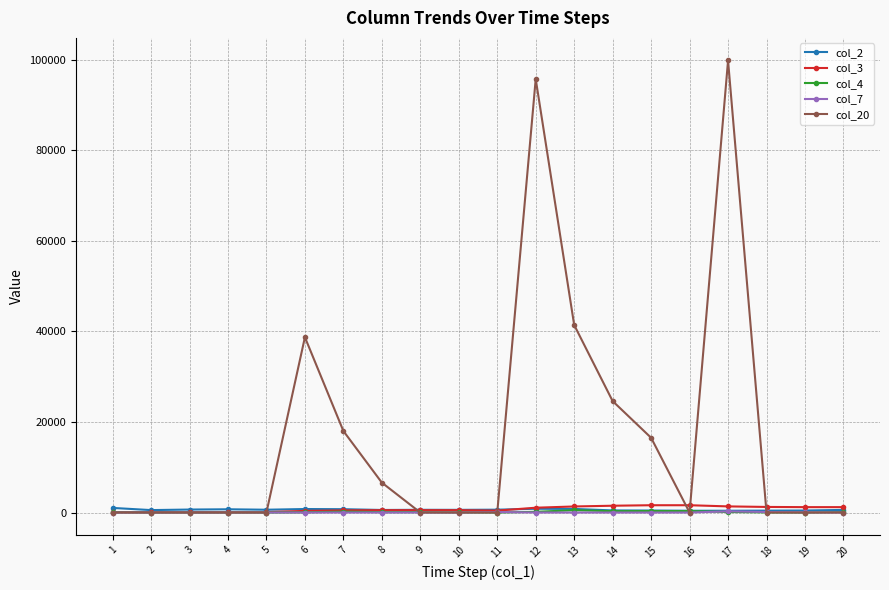

Which series has the largest total across all categories?

col_20